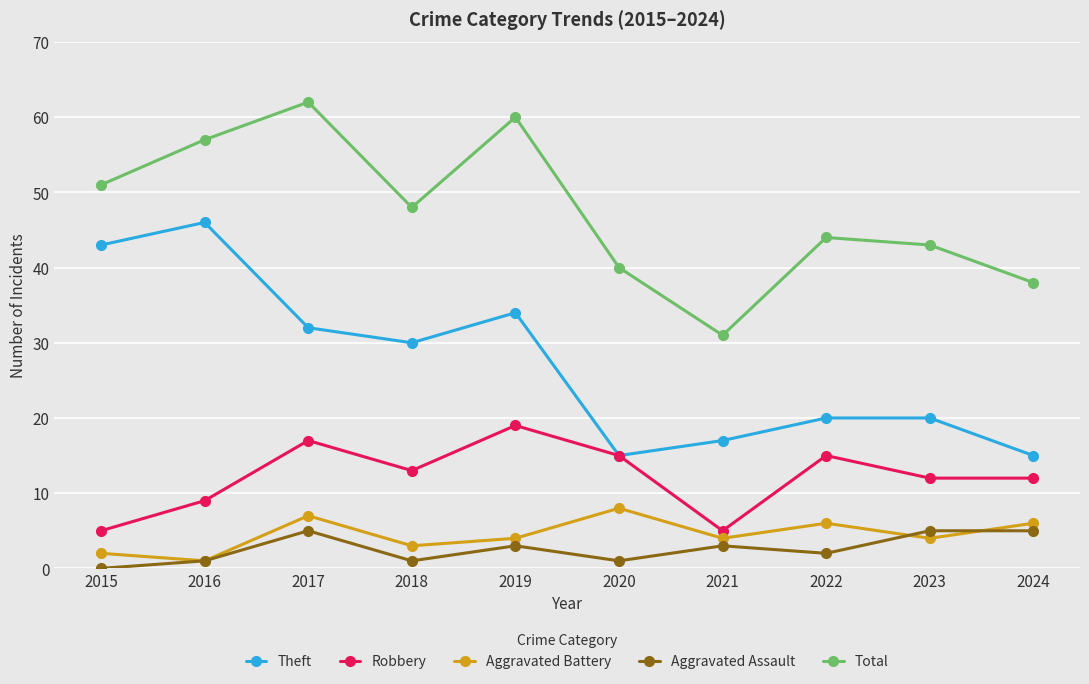

What is the maximum value shown in the chart?

62